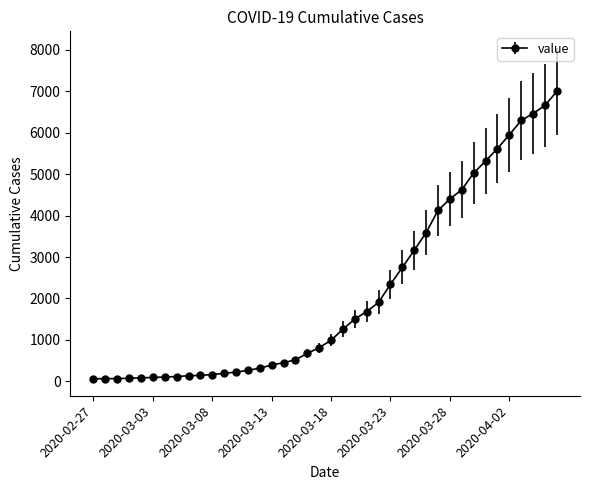

What is the sum of all values?

85643